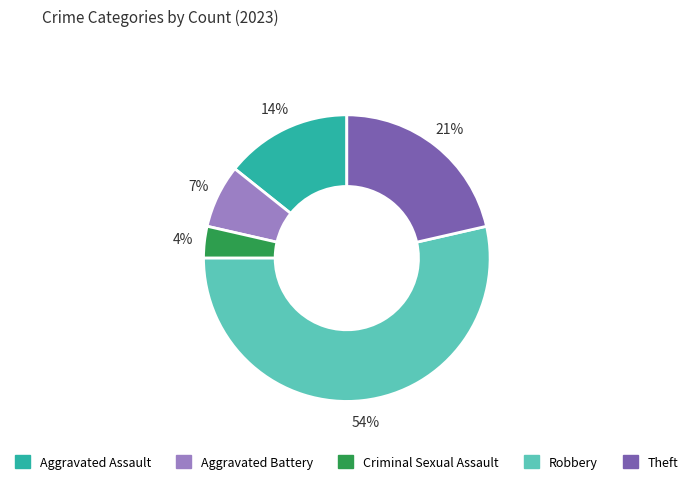

To the nearest percent, what percentage of the pie is Robbery?

54%